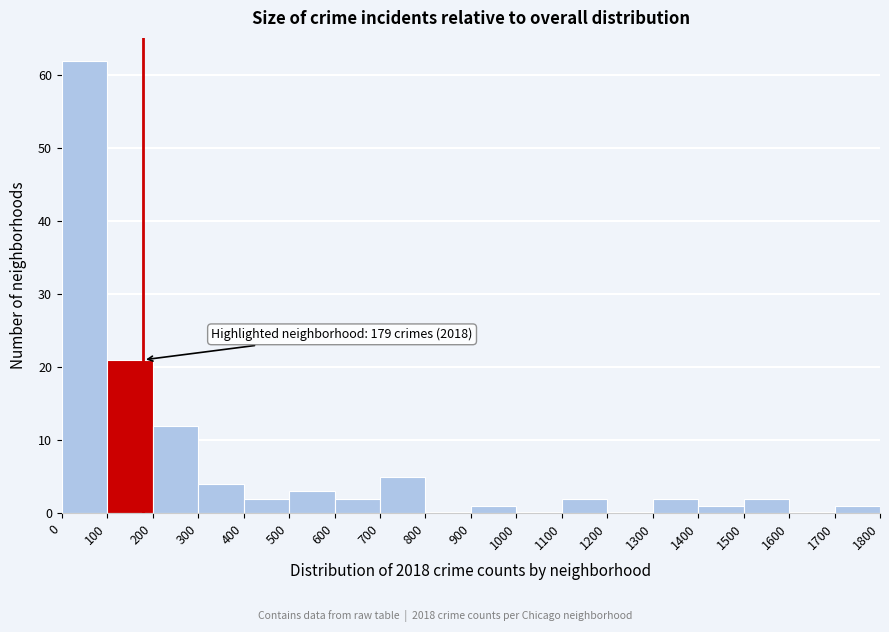

Over which range of the x-axis is the bar tallest?

0 to 100